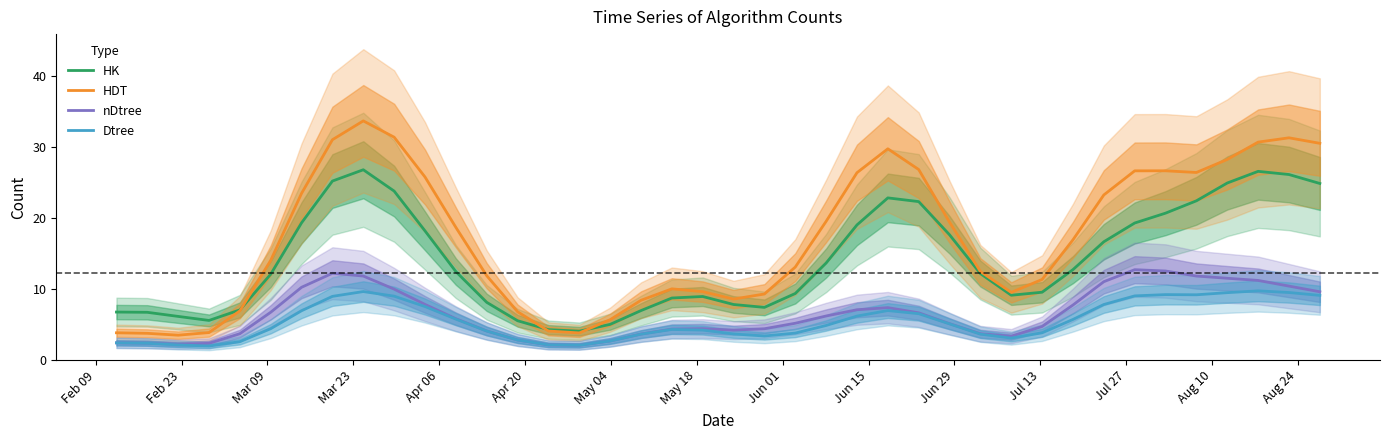

How many lines are shown in the chart?

4